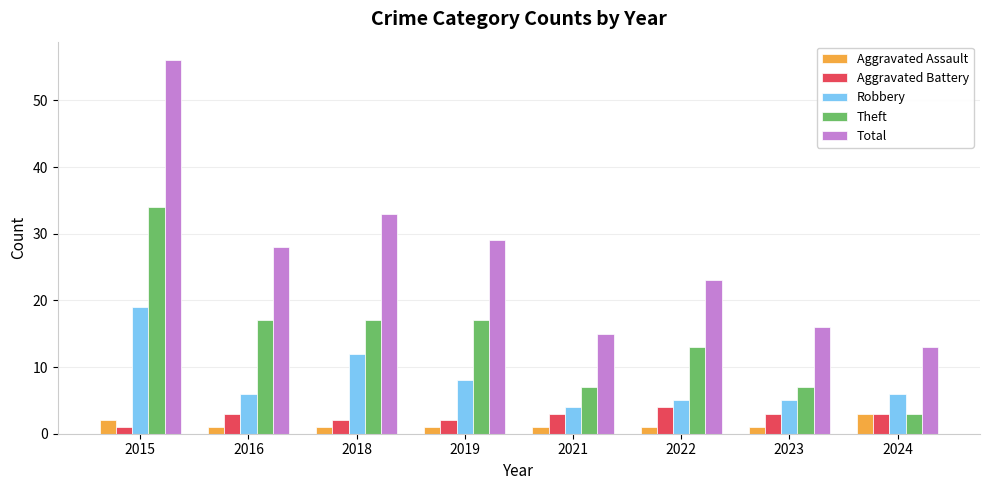

What is the total value across all series at 2018?

65